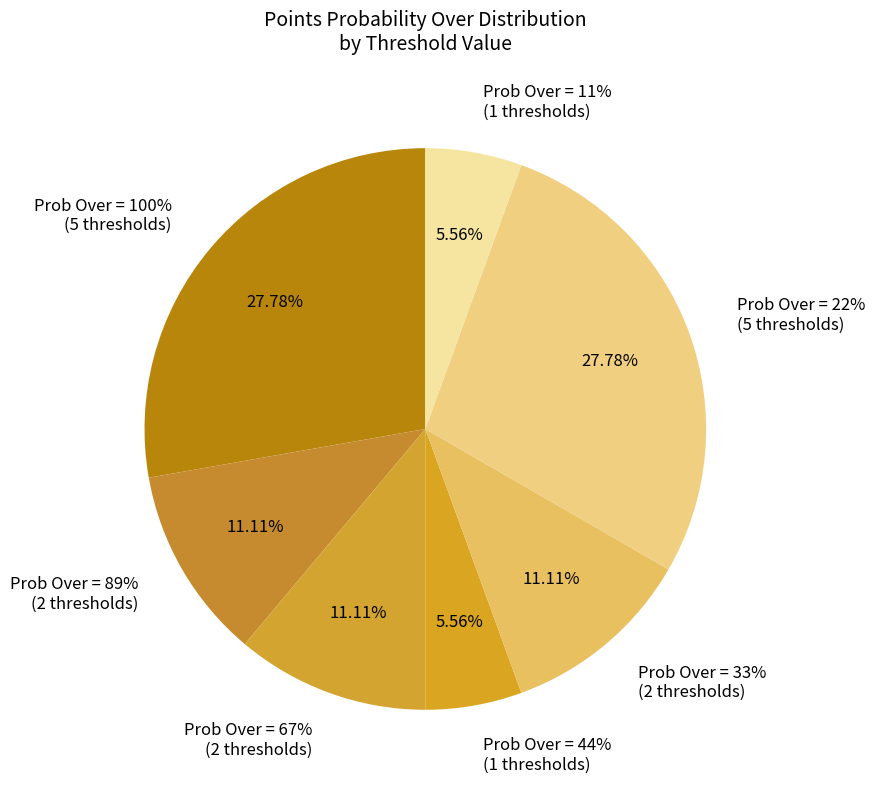

Is it true that 13 is 1% of the pie?

False